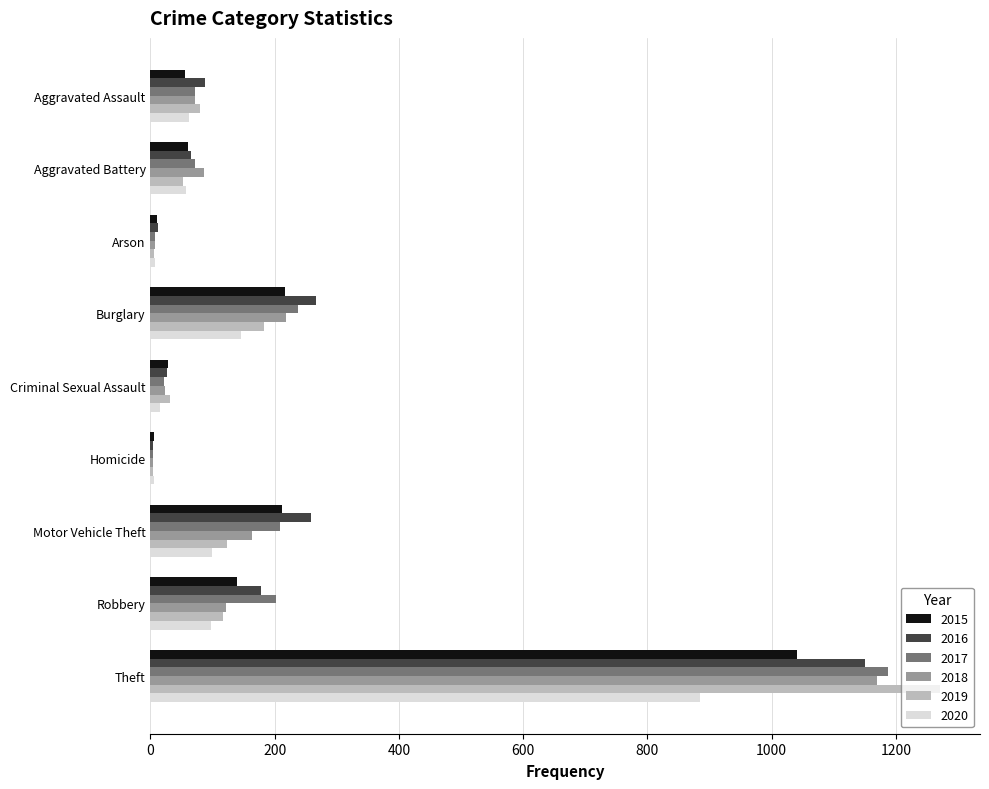

What is the spread (max minus min) of values at Arson?

7